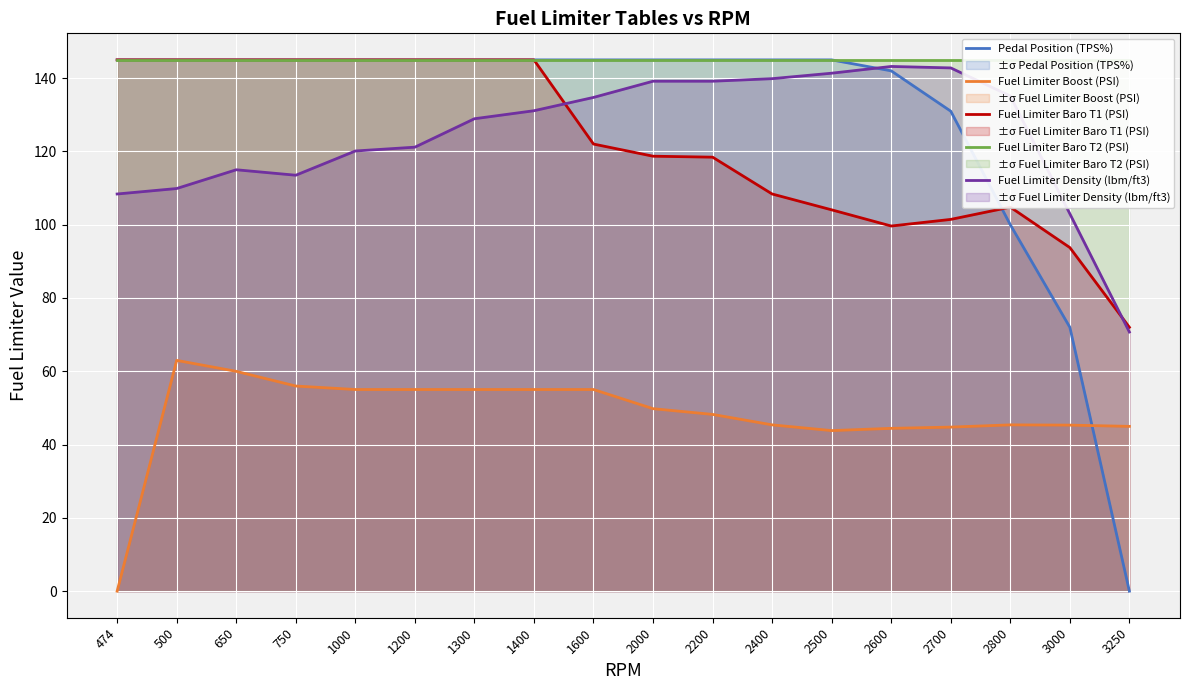

What is the difference between the maximum and second lowest values in the Fuel Limiter Density (lbm/ft3) series?

40.2